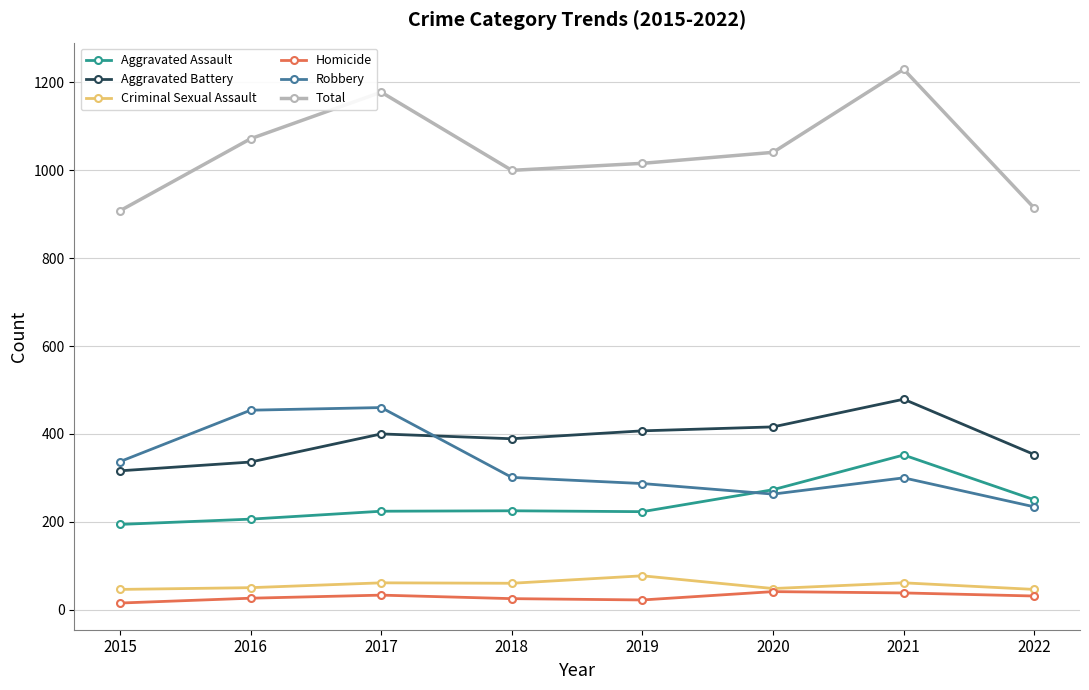

Which series has the largest total across all categories?

Total